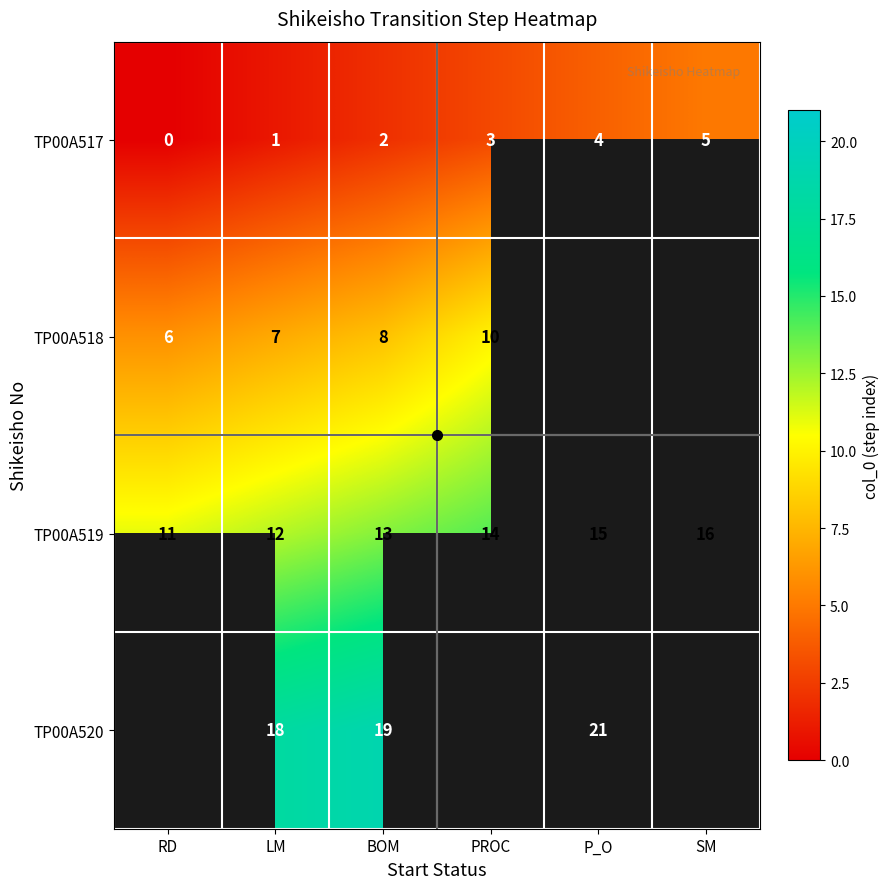

List the labels in order of TP00A519 value, smallest first.

RD, LM, BOM, PROC, P_O, SM